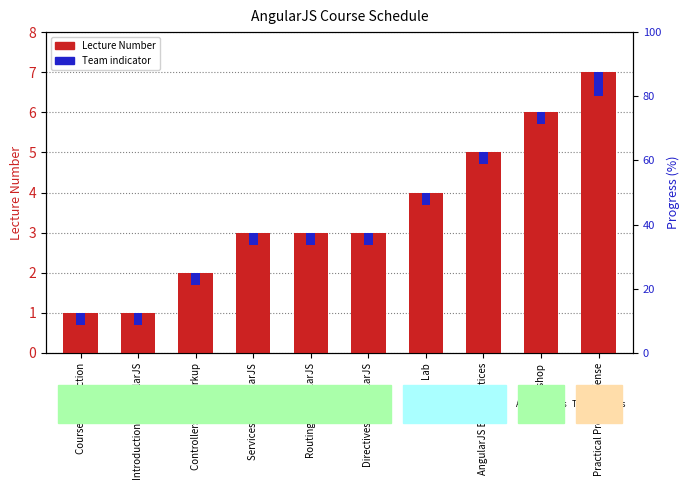

What is the average value of the Lecture Number series?

3.5